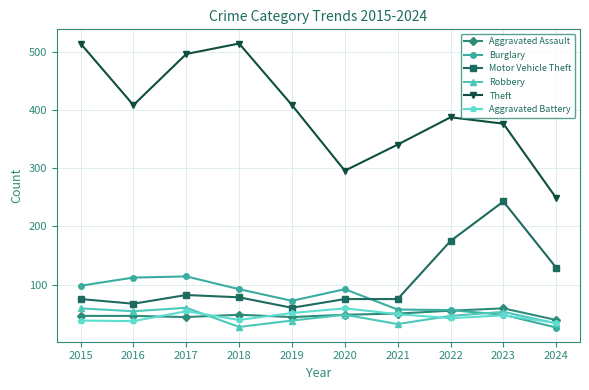

True or false: Theft and Motor Vehicle Theft intersect in this chart.

False